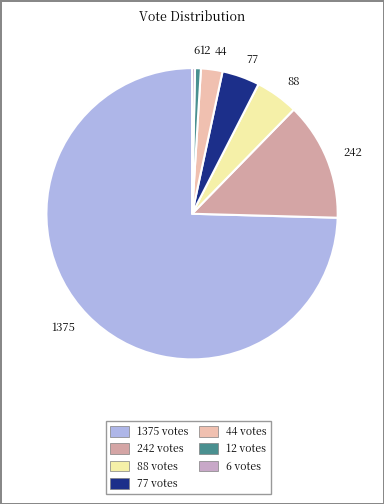

Combined, do 1375 and 6 account for over 50%?

Yes